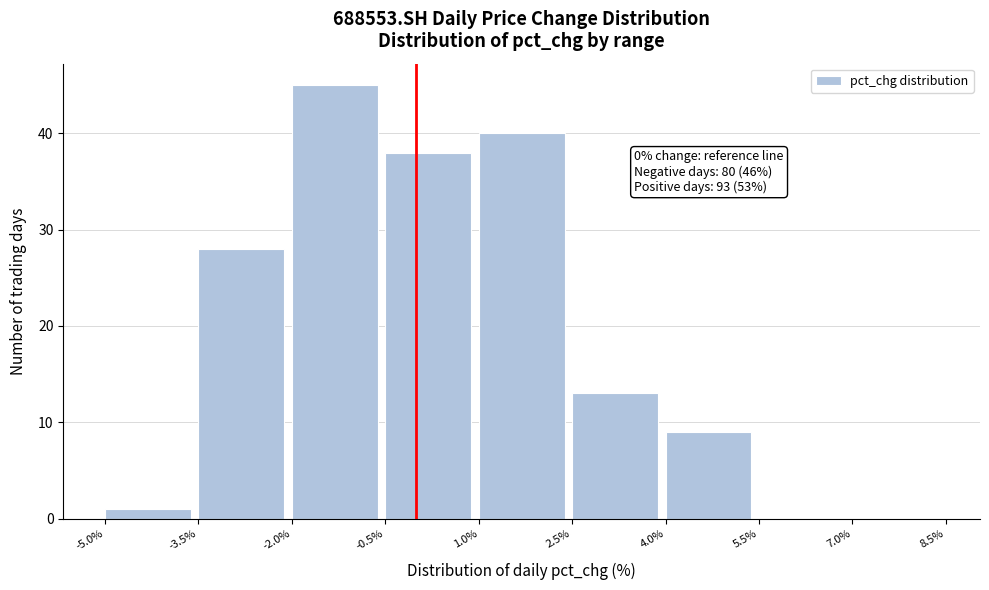

Over which range of the x-axis is the bar tallest?

-2.0% to -0.5%